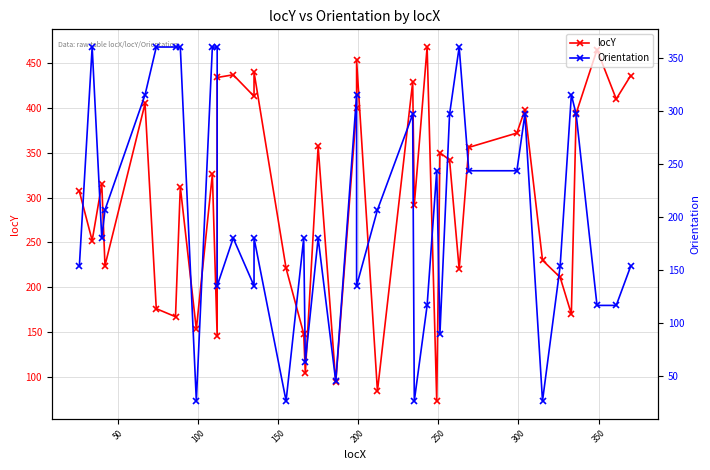

What are all the series names shown in the legend?

locY, Orientation